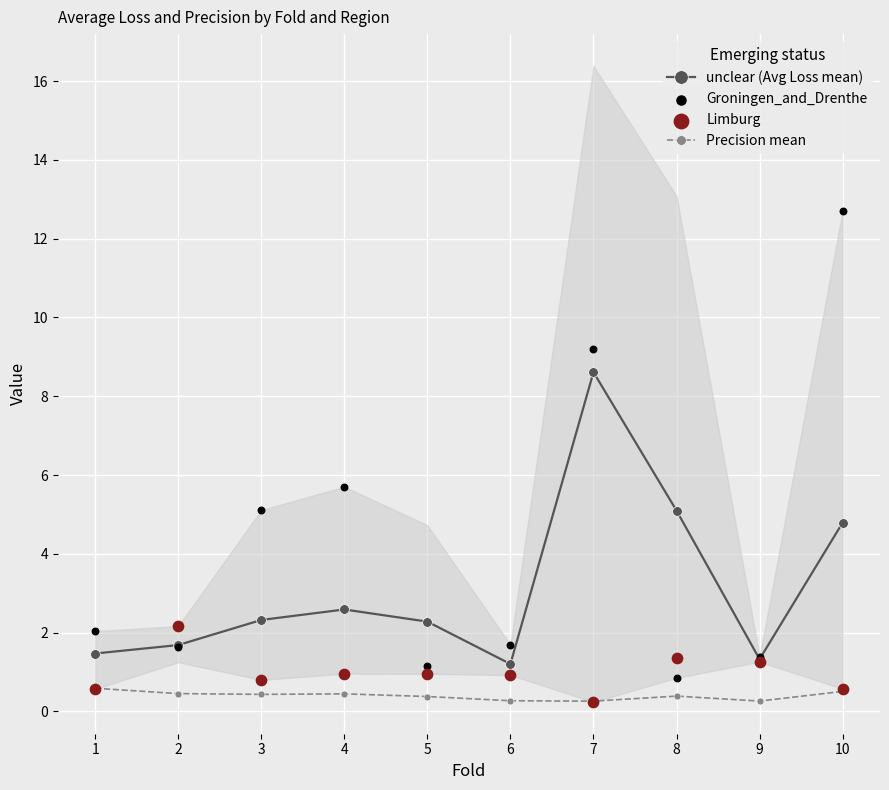

Which series has the largest total across all categories?

Groningen_and_Drenthe